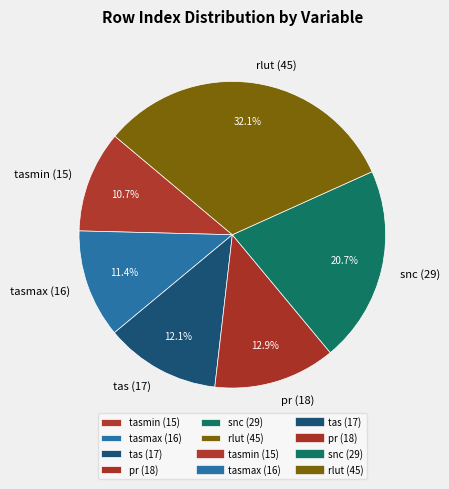

To the nearest percent, what is the average slice percentage?

17%